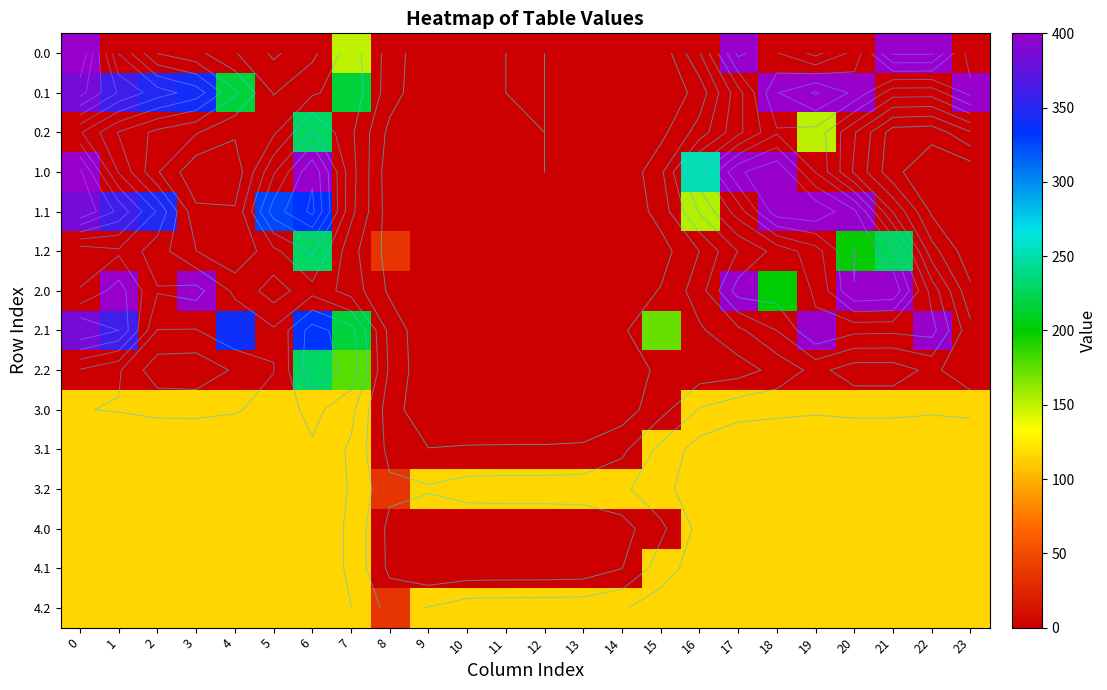

What is the difference between the maximum and minimum values in the 4.1 series?

115.7